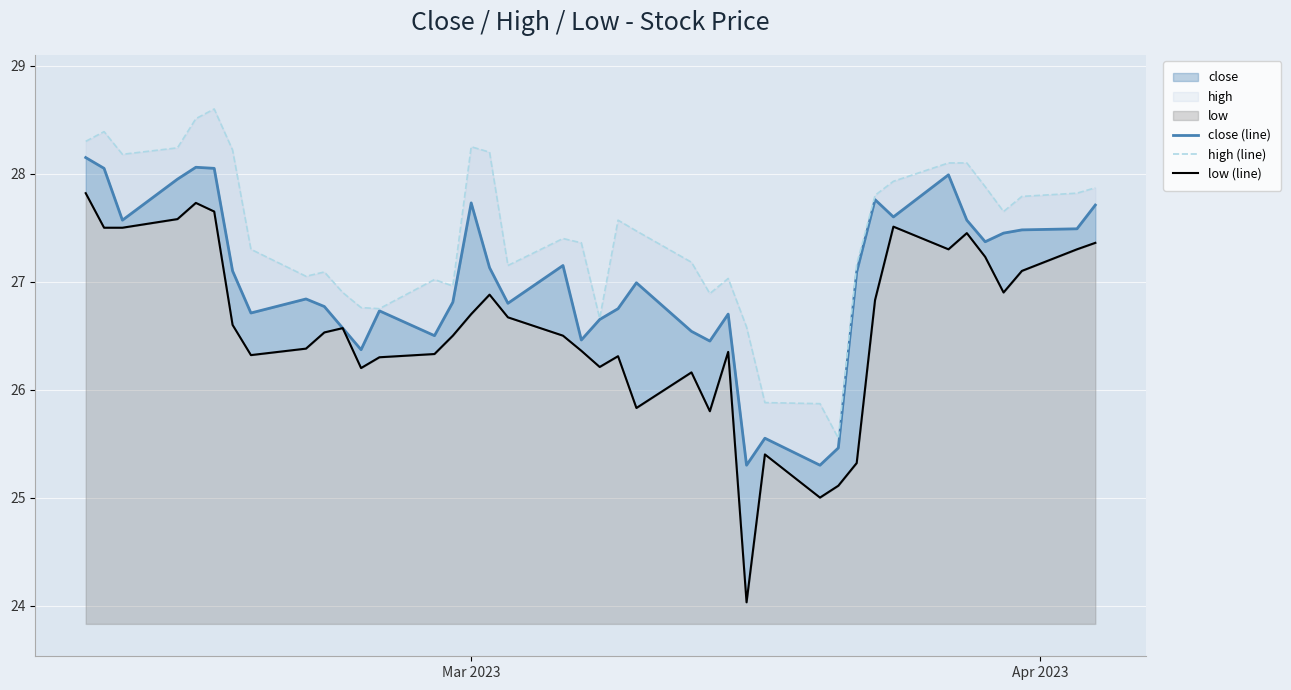

How many data points does each series have?

40